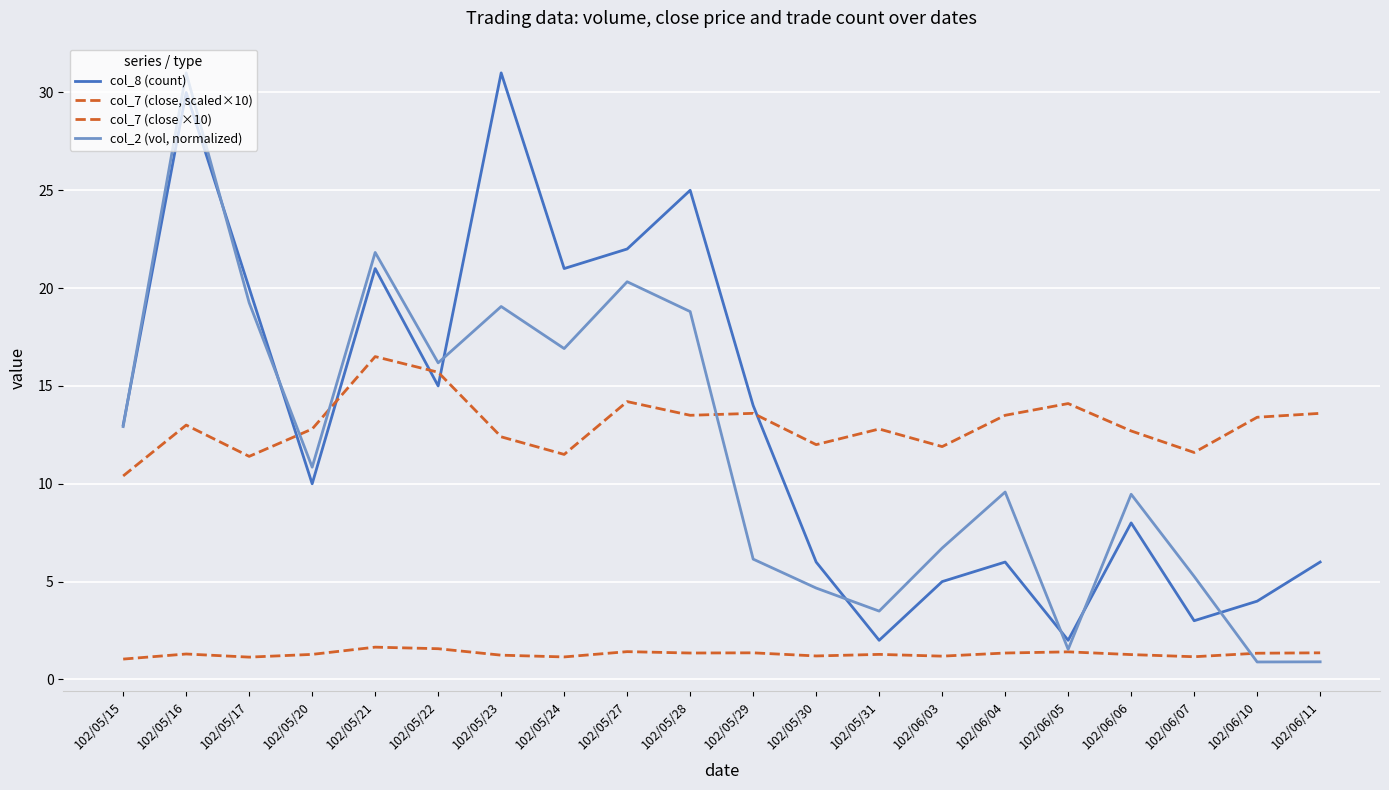

Does the chart display data point markers on the line(s)?

No